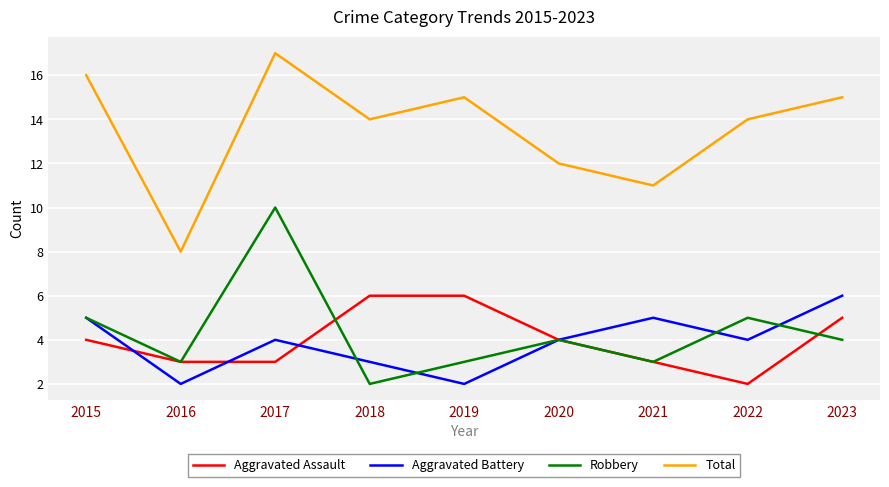

What are all the series names shown in the legend?

Aggravated Assault, Aggravated Battery, Robbery, Total